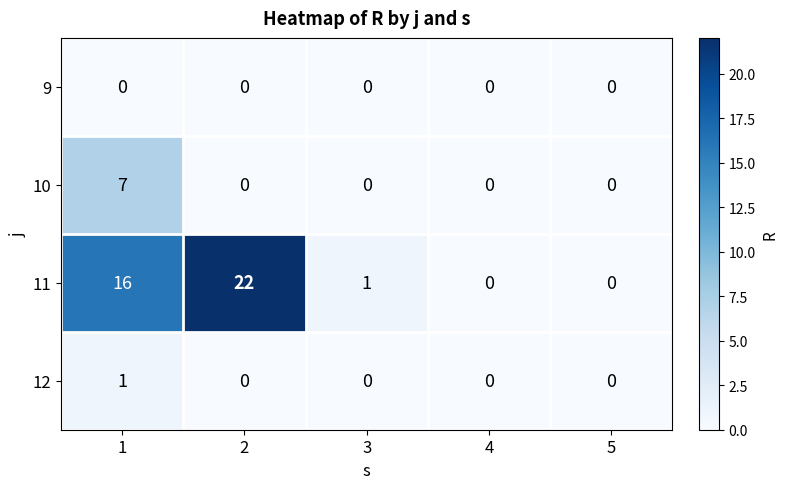

Count the 12 values in the range 0 to 1.

5